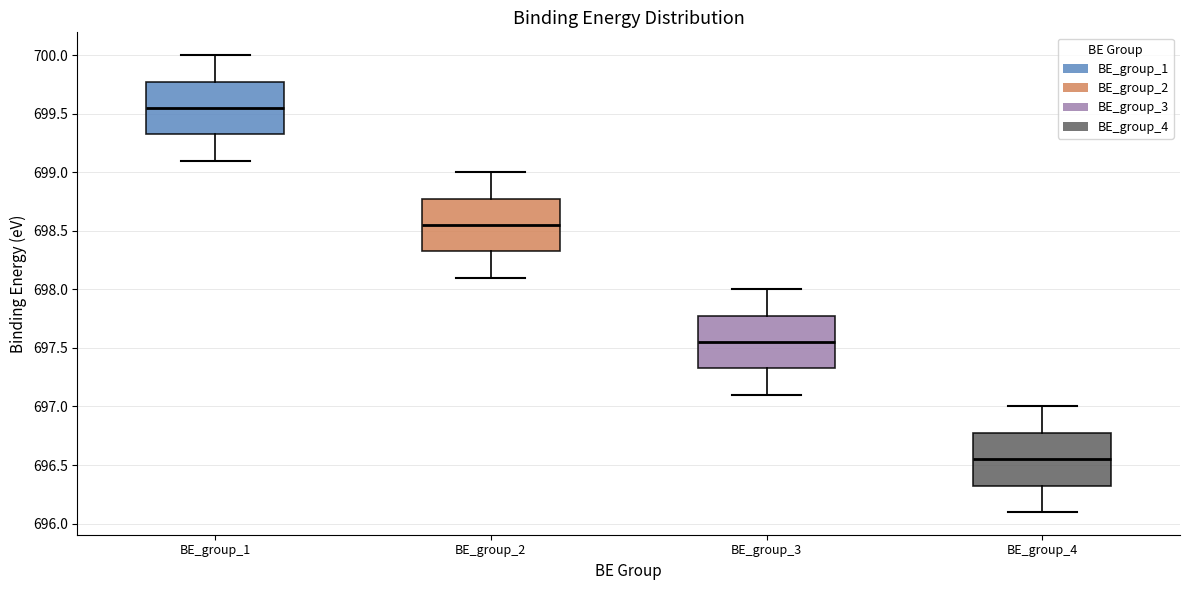

Where does the lower whisker of the box for BE_group_4 end on the y-axis? The values are not printed on the chart, so give them approximately, as read against the axis.

696.10